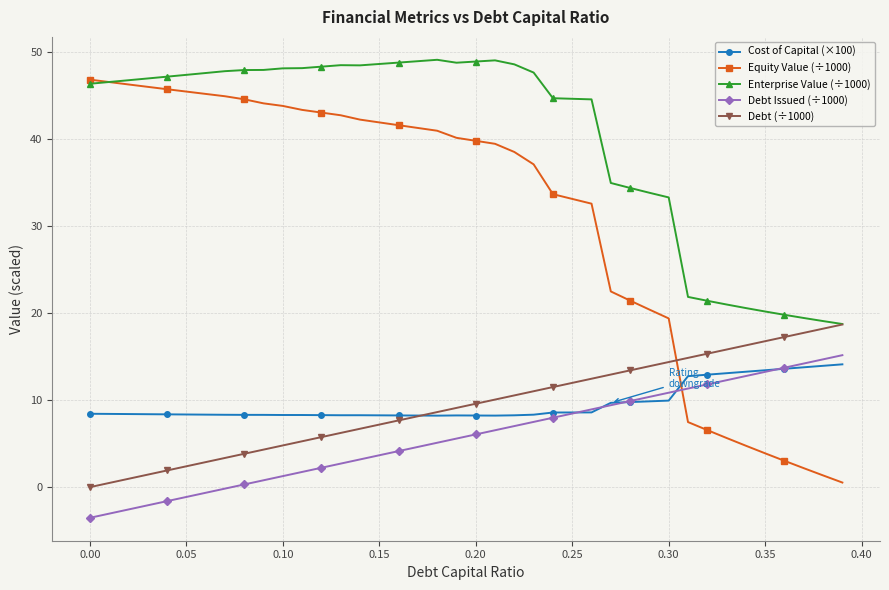

What is the value of the Enterprise Value (÷1000) point at the 34th from the left?

21.0